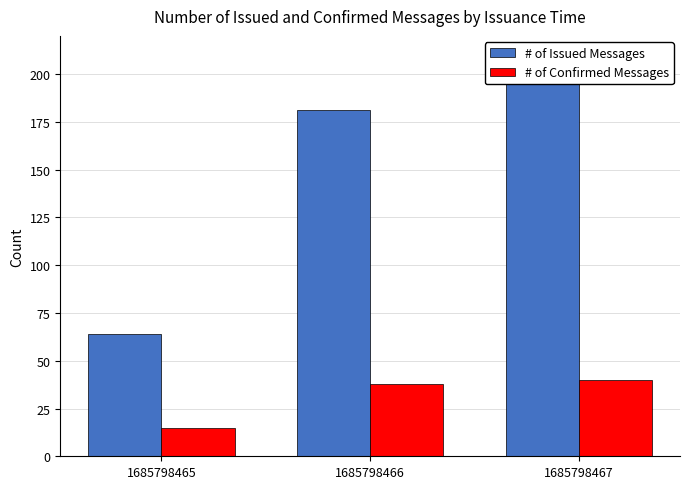

What is the value of the # of Issued Messages bar at the 3rd from the left?

199